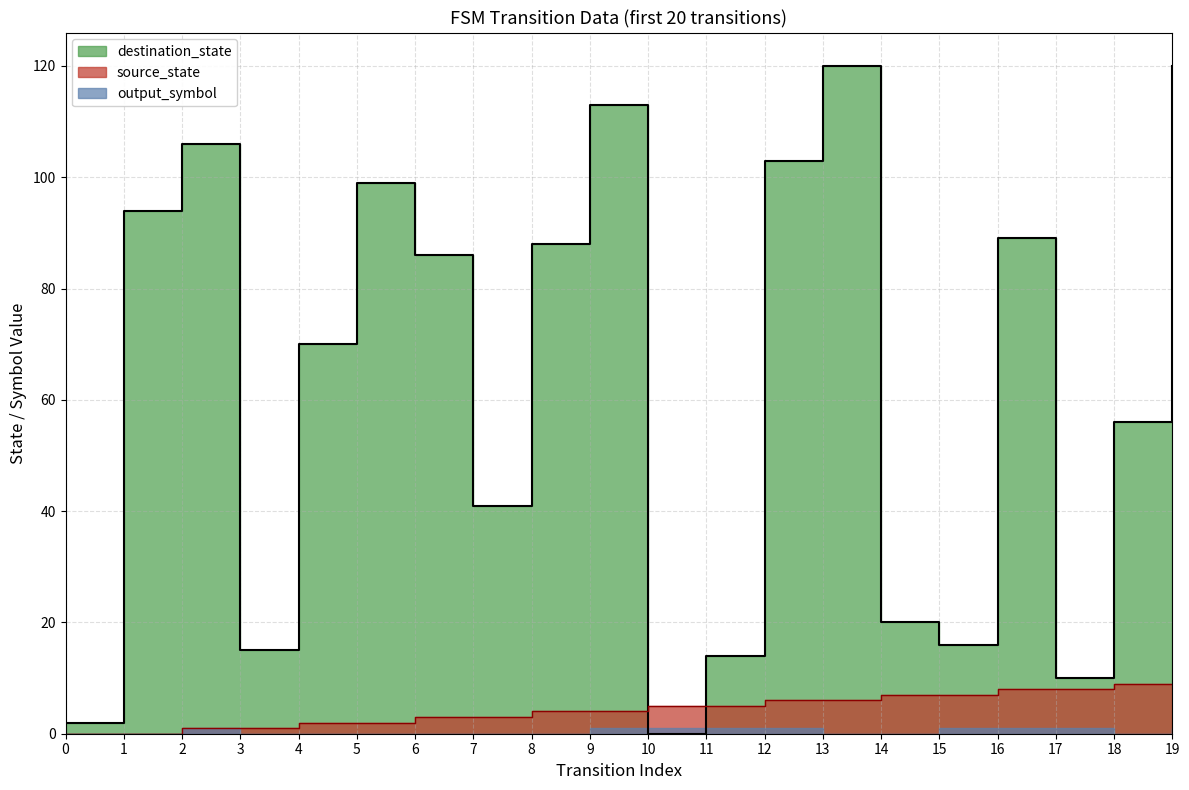

What is the sum of all destination_state values?

1262